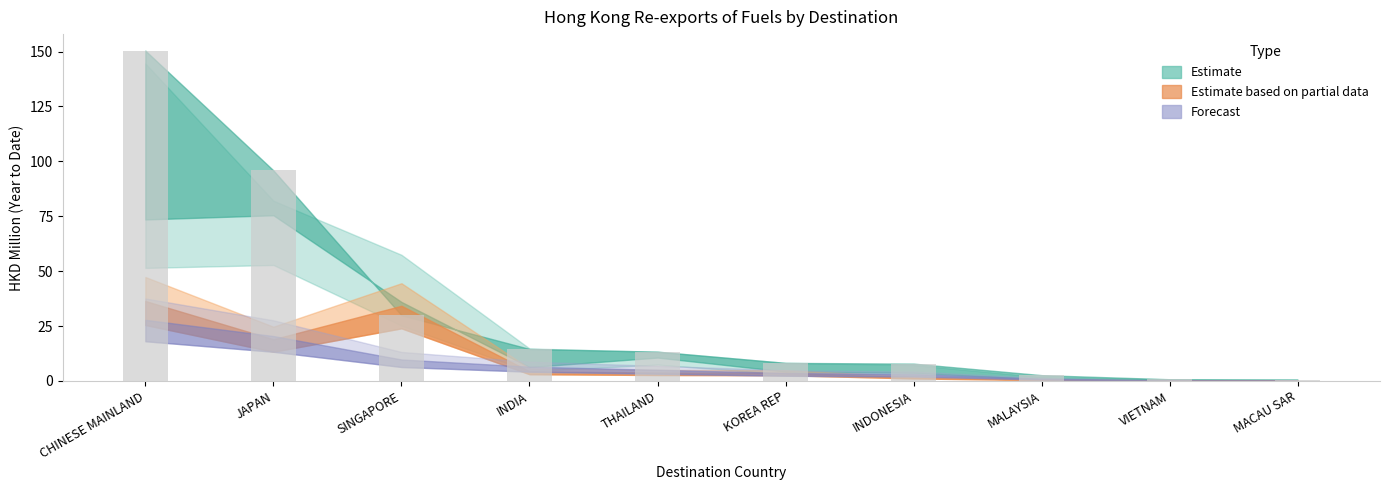

What is the difference between the values at KOREA REP and INDIA?

6.3